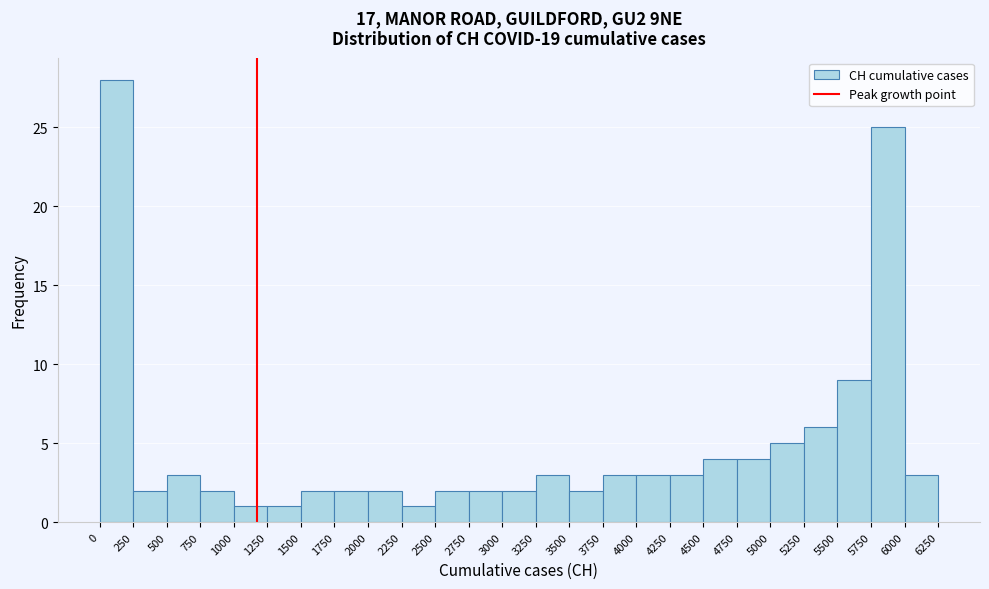

What is the height of the bar covering 1250 to 1500 on the x-axis? The values are not printed on the chart, so give them approximately, as read against the axis.

1